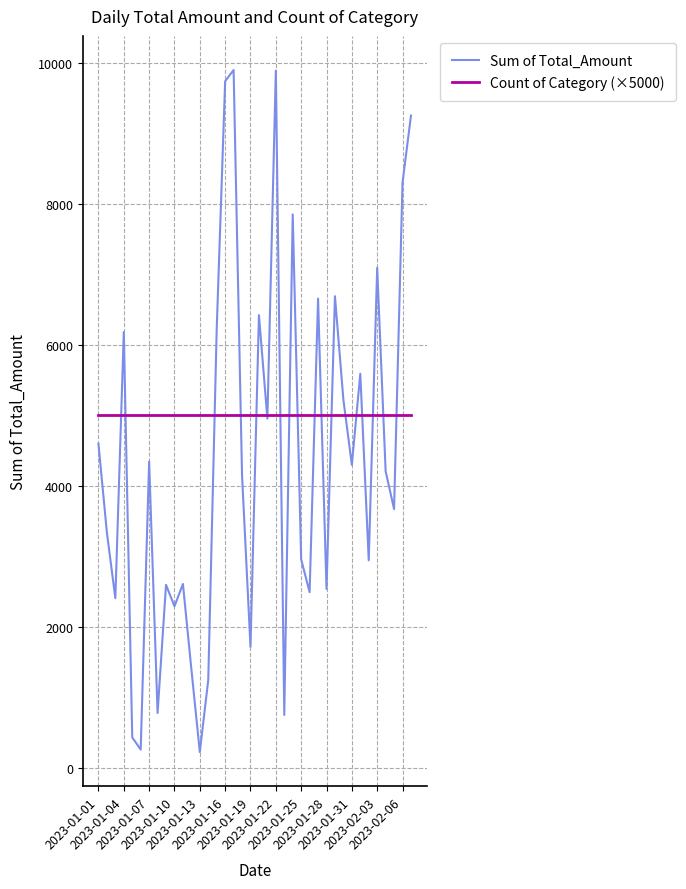

True or false: Sum of Total_Amount has more than 2 interior local peaks.

True